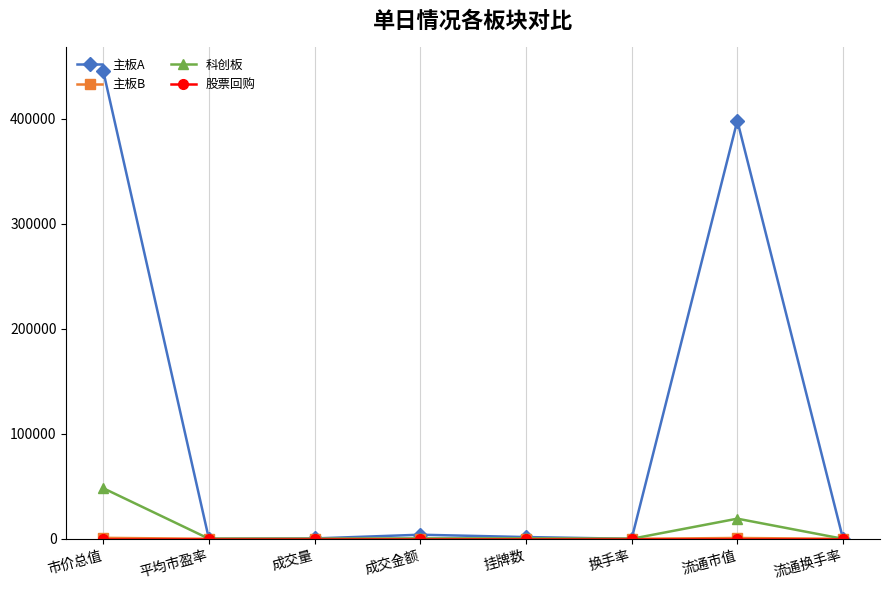

What is the label of the 7th point from the left?

流通市值